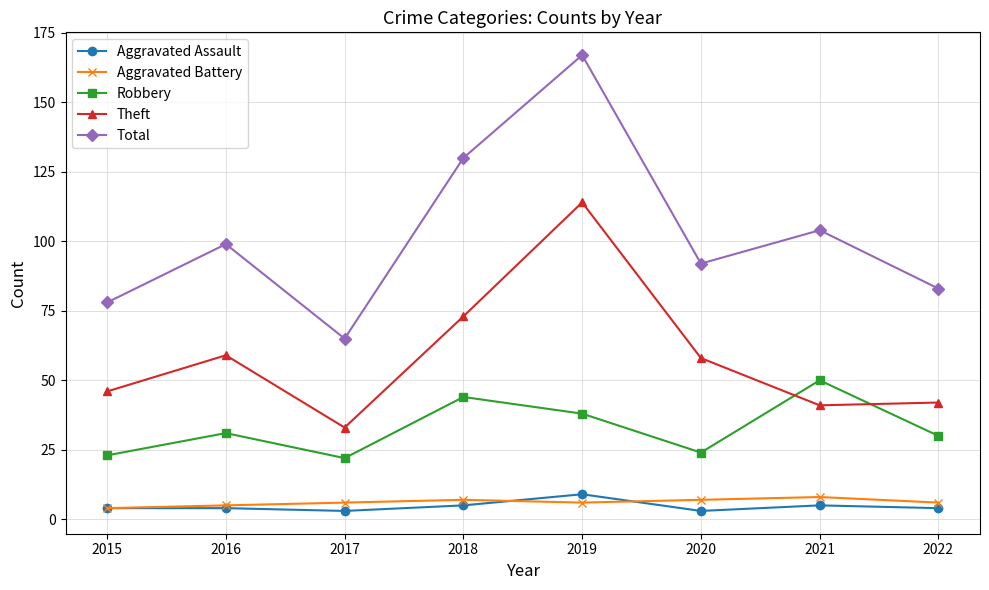

At which category is the sum across all series the highest?

2019